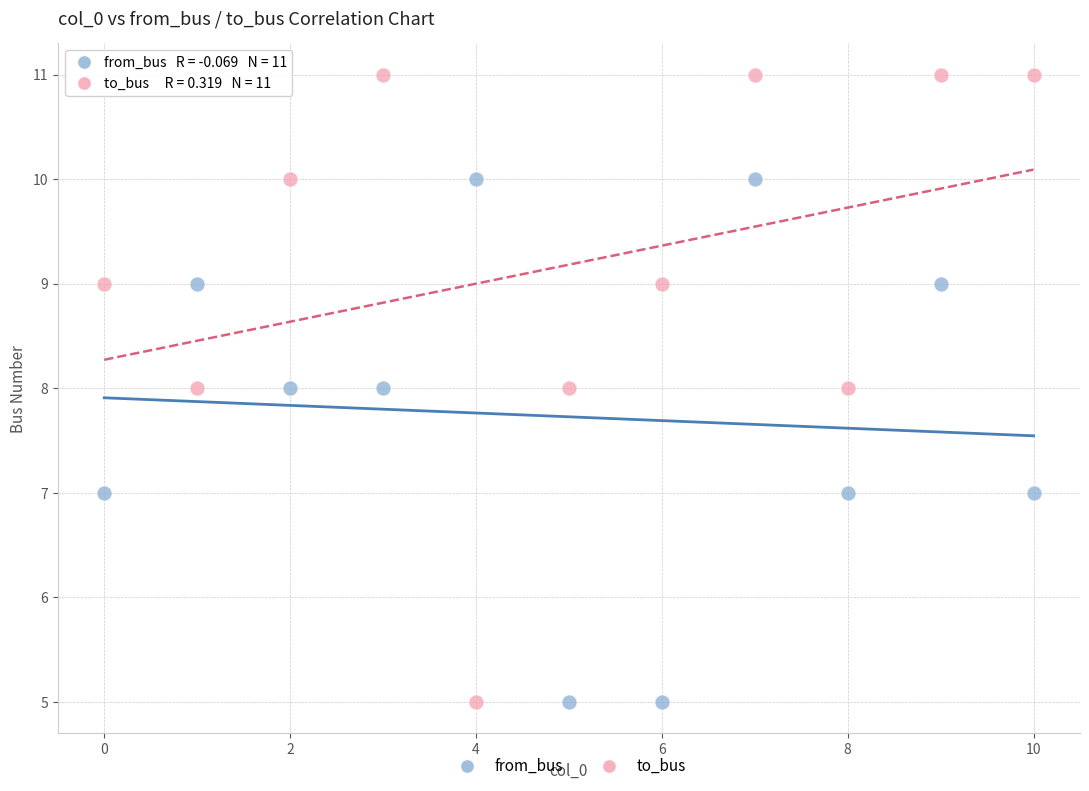

Which series has the widest spread of Y values?

to_bus